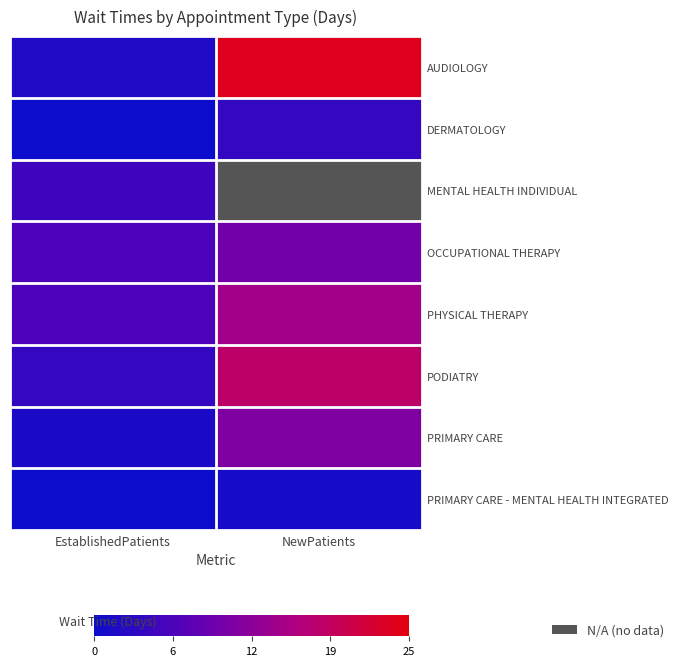

Which series has the largest range (max minus min)?

AUDIOLOGY